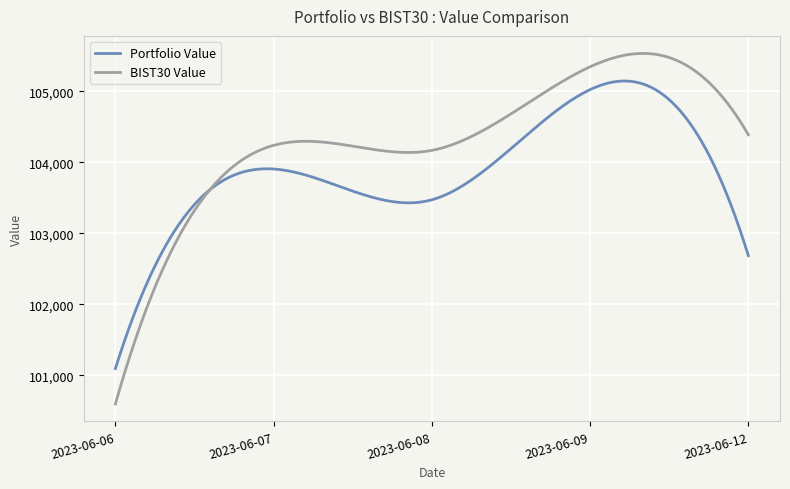

What is the minimum value for BIST30 Value?

100598.8